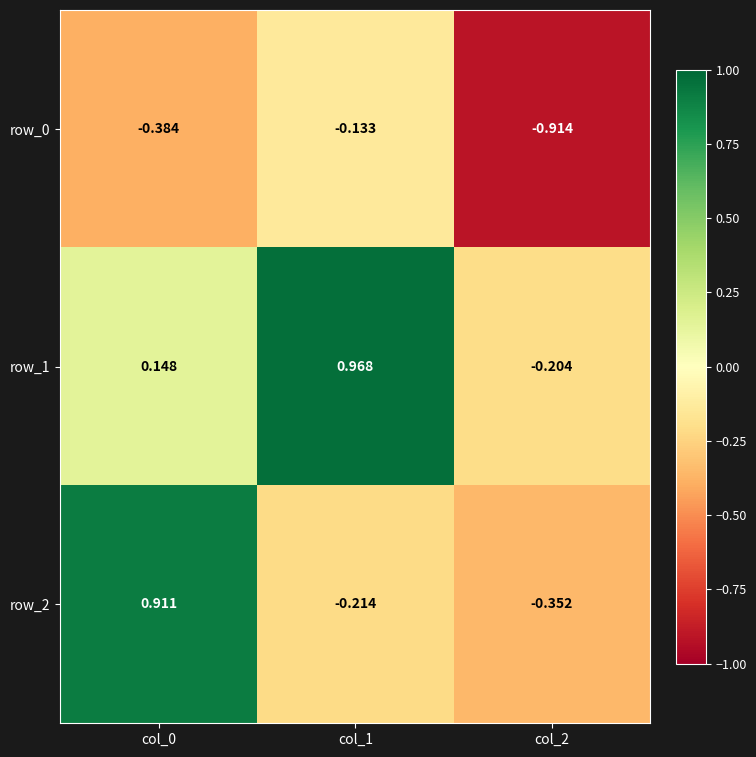

Is the value of row_1 at col_1 greater than the value of row_2 at col_0?

Yes